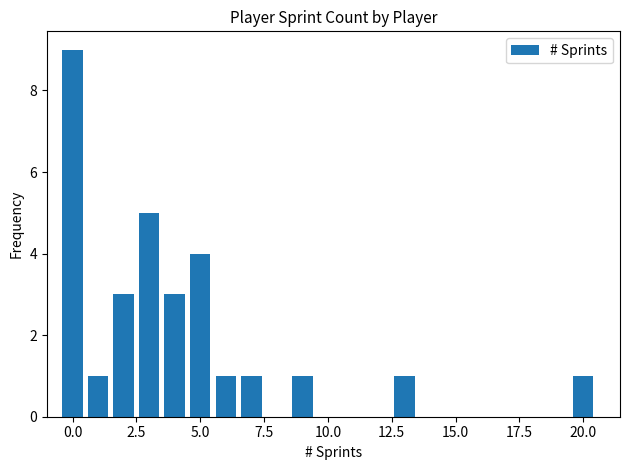

What is the greatest value displayed?

9